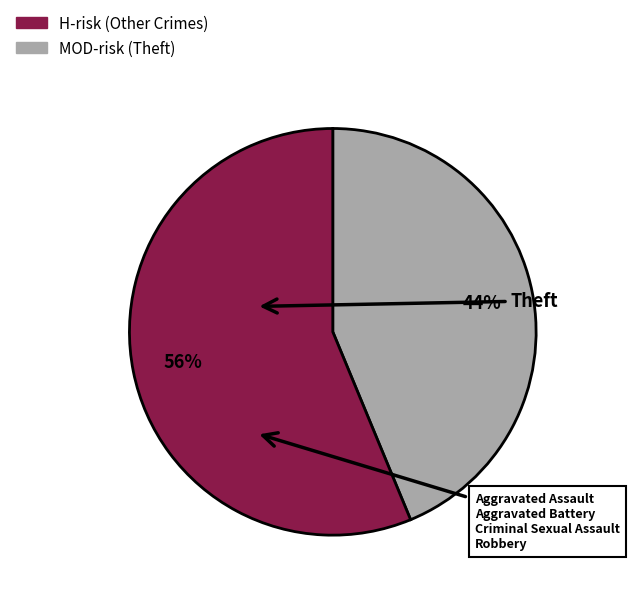

Is there a majority slice in this chart?

Yes